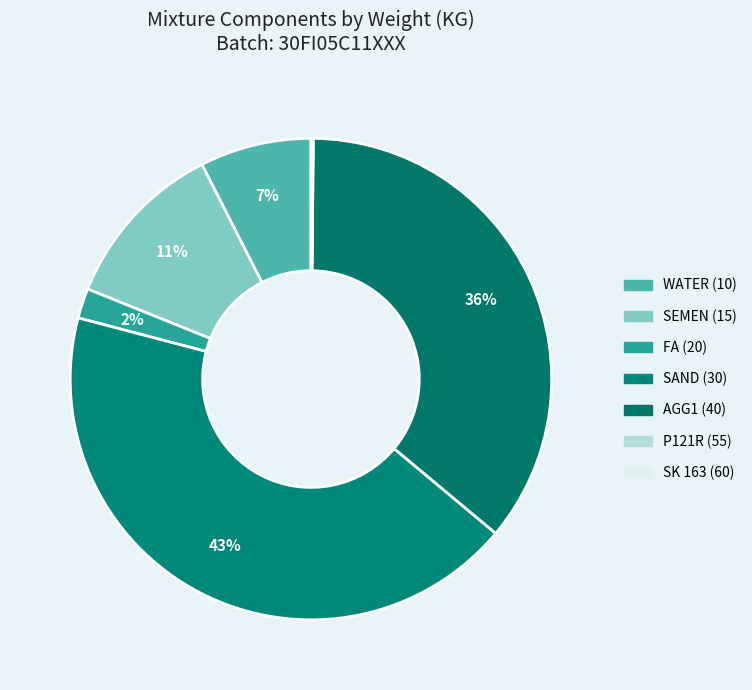

Is AGG1 (40) the majority of the pie?

No